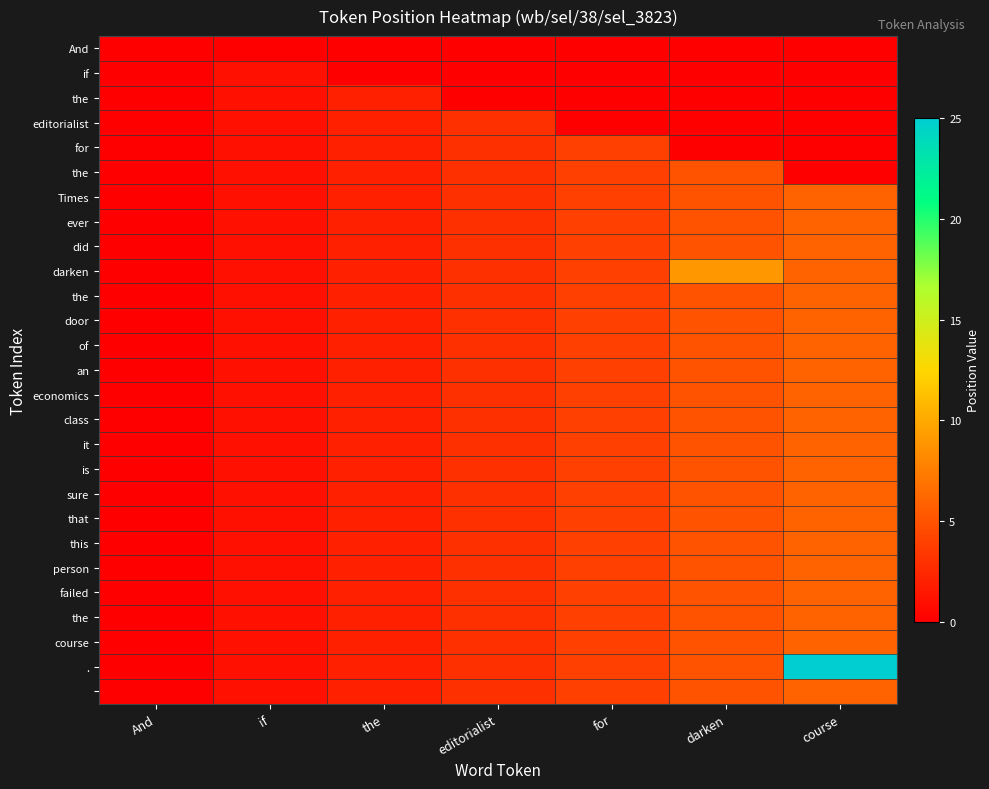

What is the total value across all series at for?

92